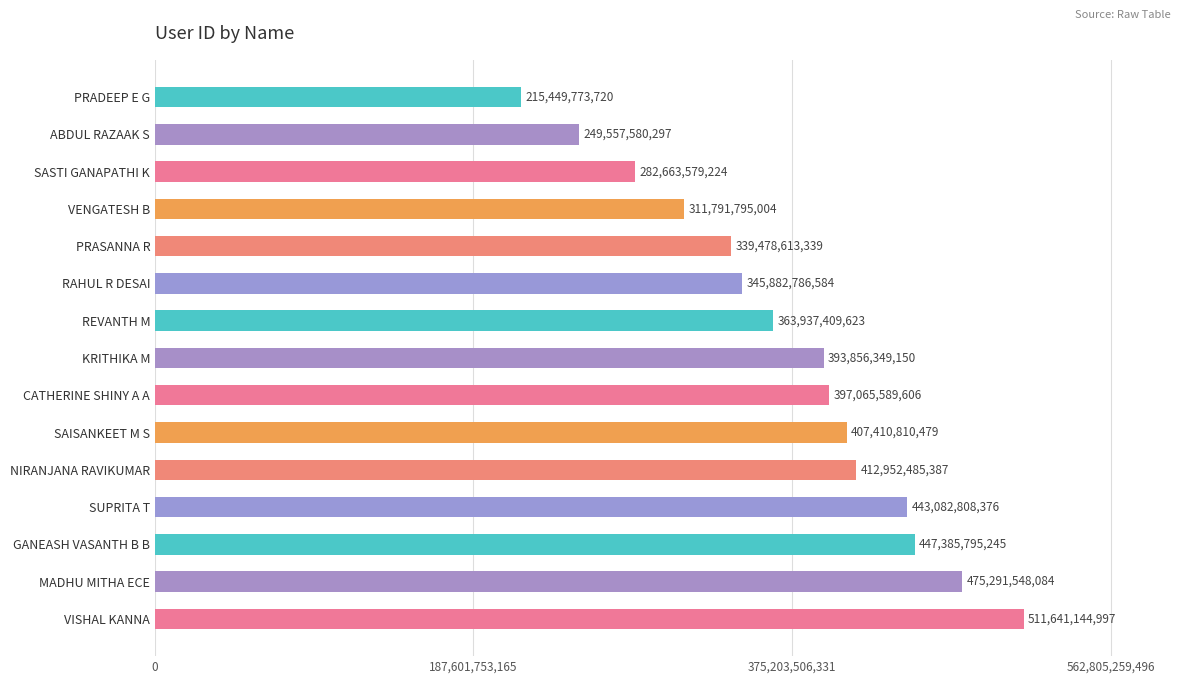

What is the difference between the second highest and minimum values?

259841774364